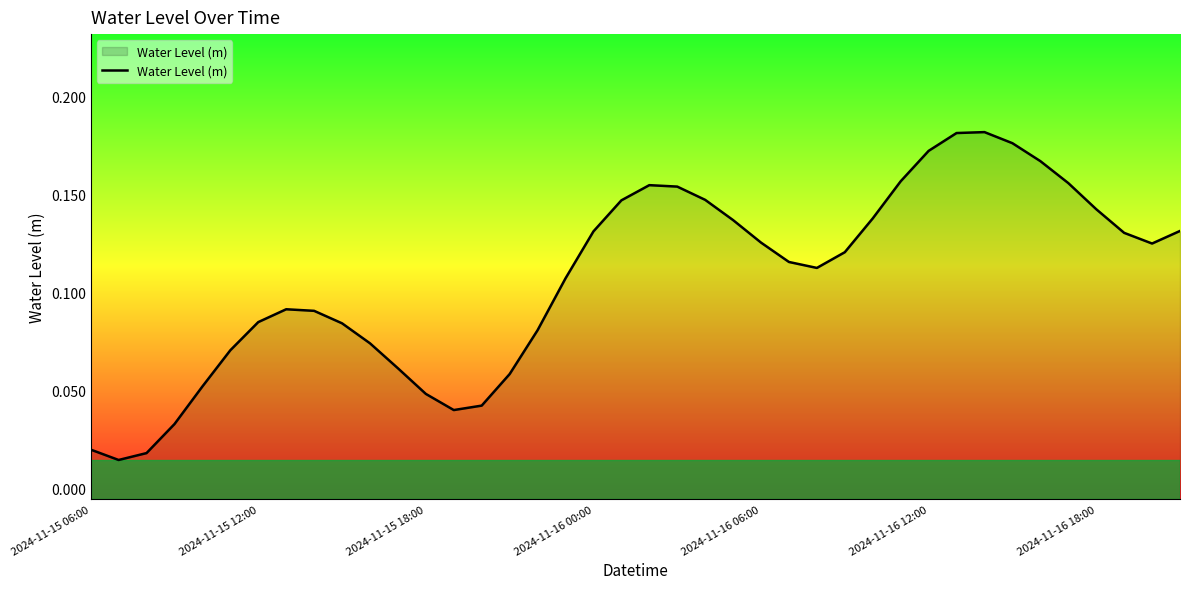

The chart shows a value of 0.1 at 2024-11-16 00:00. True or false?

True